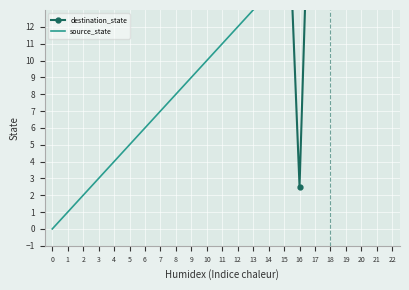

How many lines are shown in the chart?

2